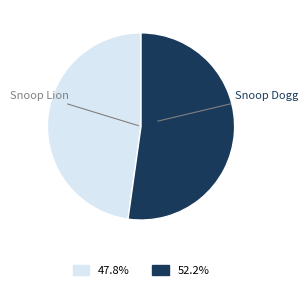

Is there any slice that represents more than half of the pie?

Yes